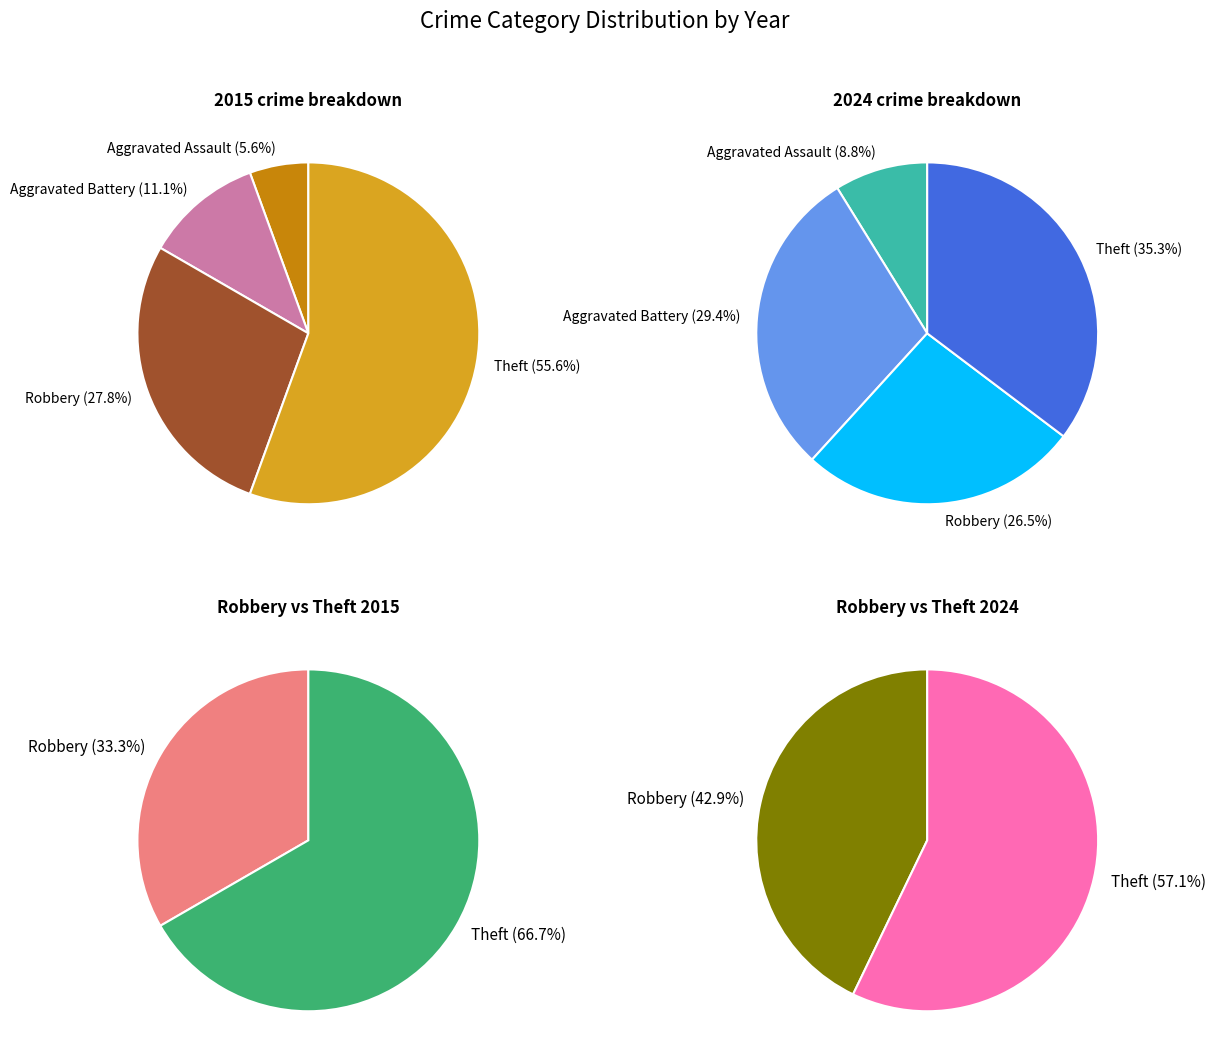

Is Theft the majority of the pie?

Yes